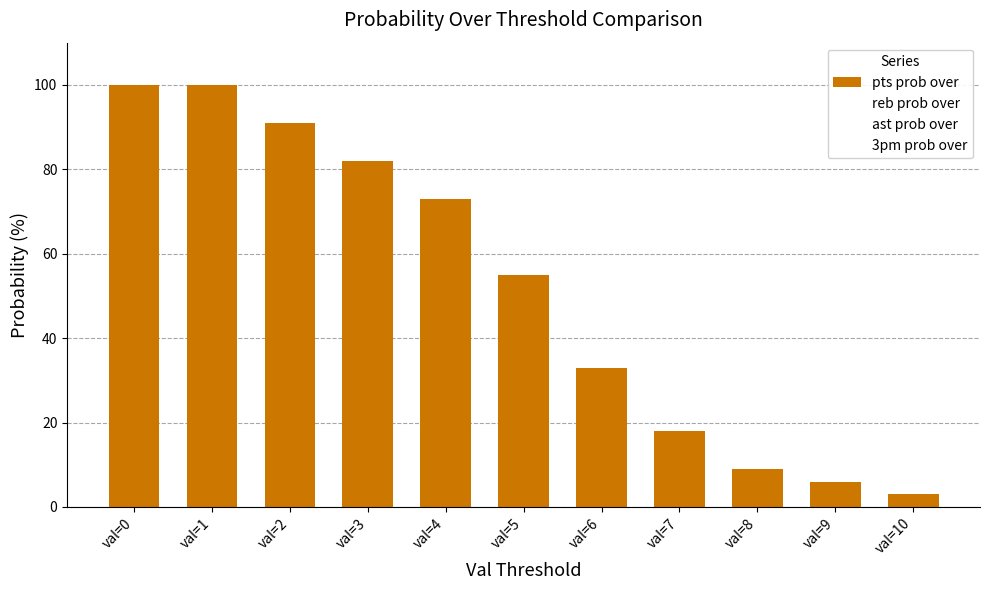

How many data points does each series have?

11